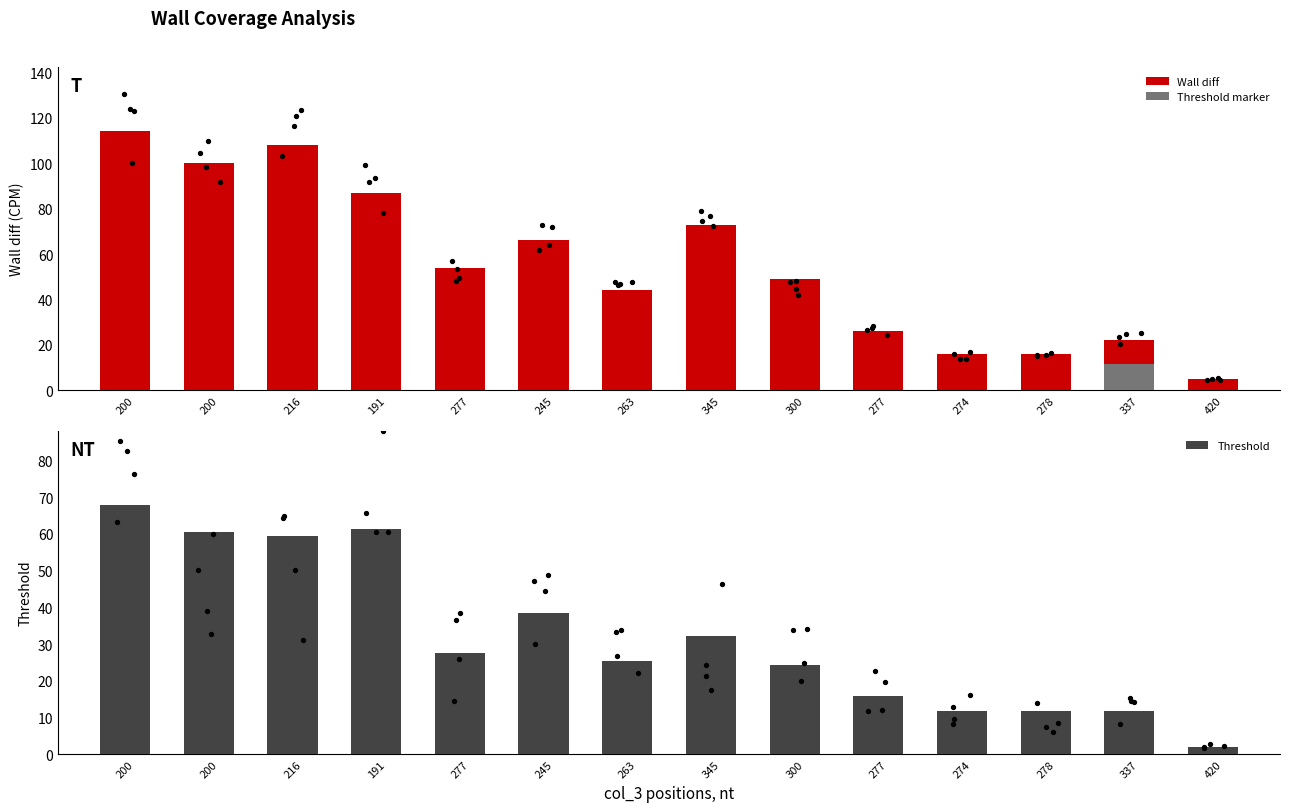

At which category is the sum across all series the highest?

200